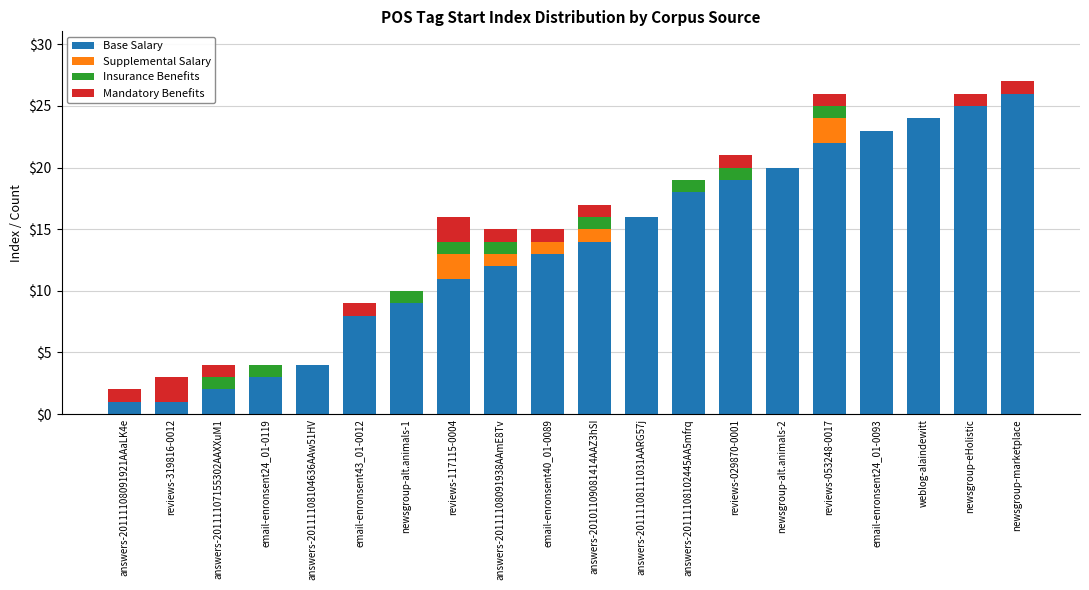

At which category is the sum across all series the highest?

newsgroup-marketplace